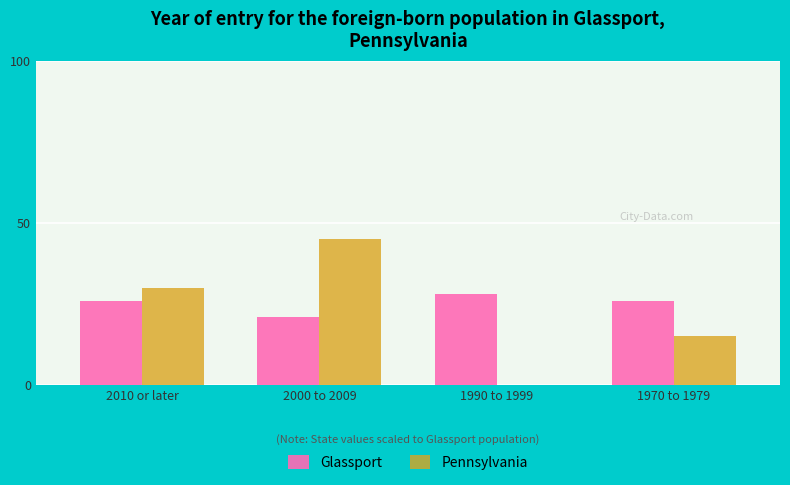

What value does the Glassport series have at 2010 or later?

26